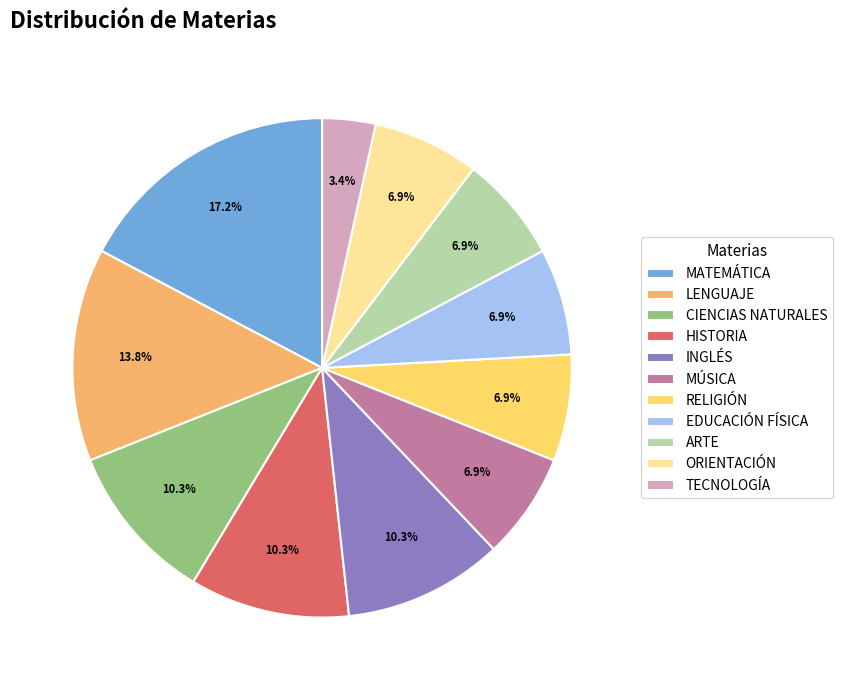

What is the largest slice in the pie chart?

MATEMÁTICA